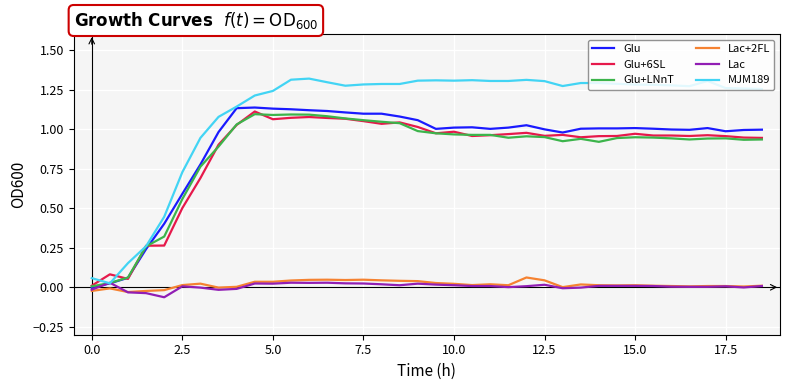

Which series has the largest total across all categories?

MJM189